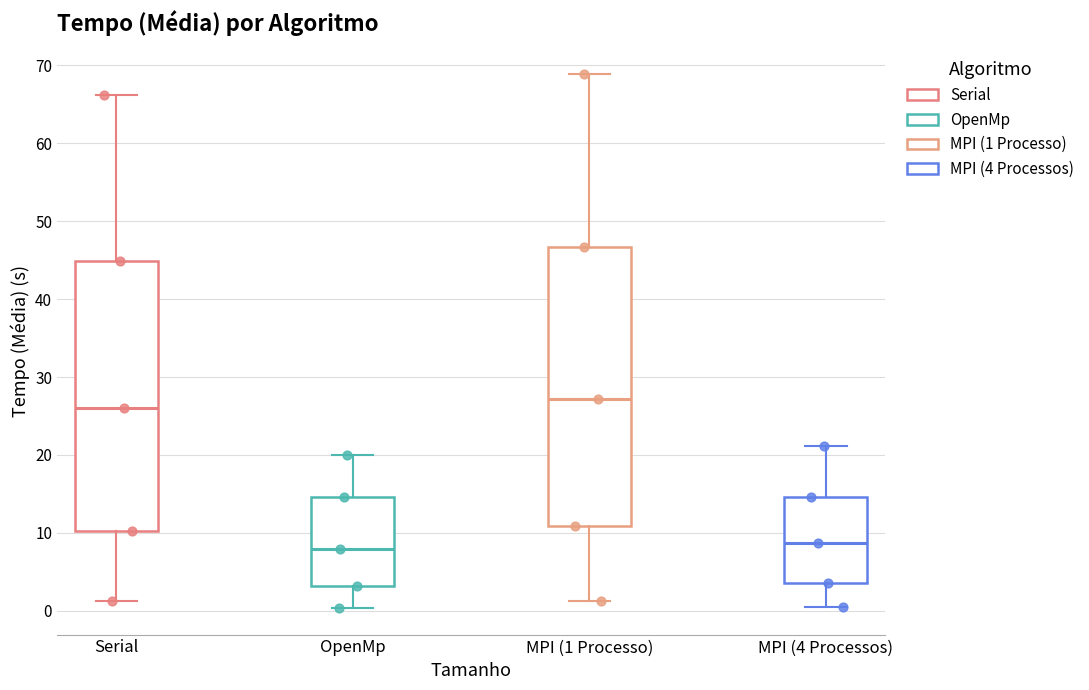

Where does the median line of the box for Serial sit on the y-axis? The values are not printed on the chart, so give them approximately, as read against the axis.

26